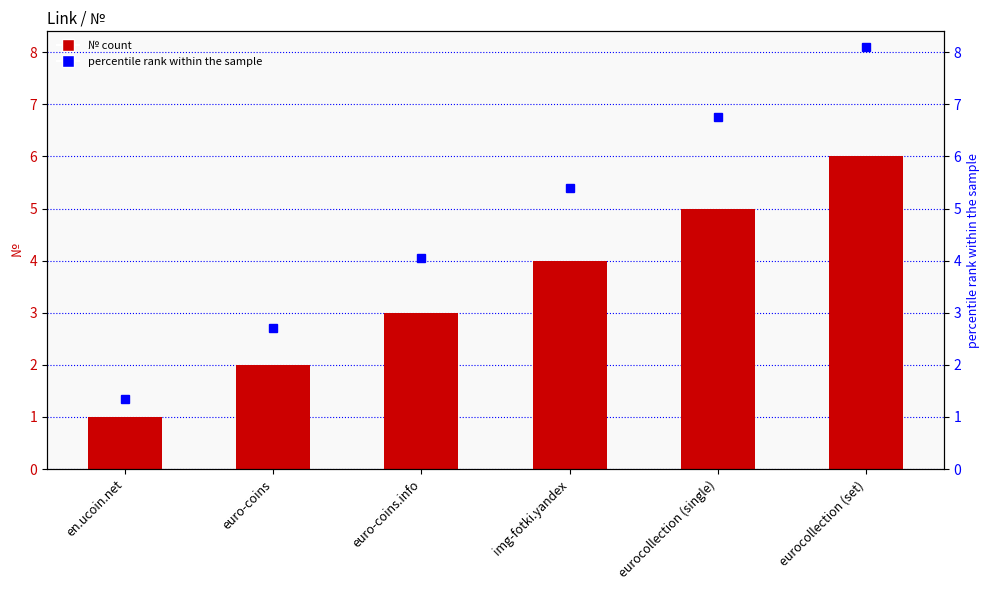

What is the sum of the percentile rank within the sample values at euro-coins.info and euro-coins?

6.8